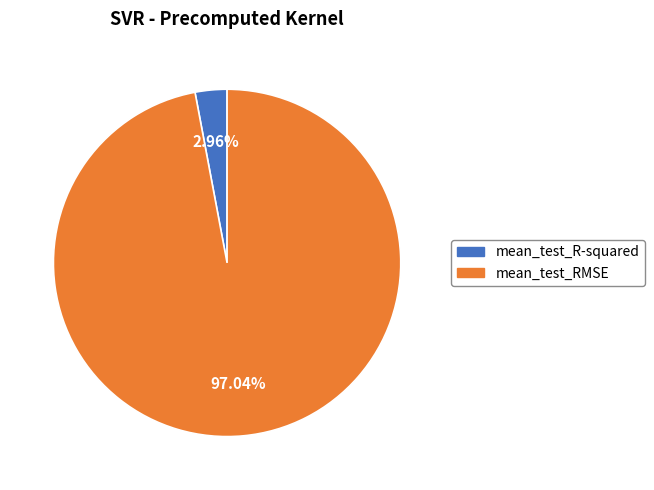

Which slice is the largest?

mean_test_RMSE